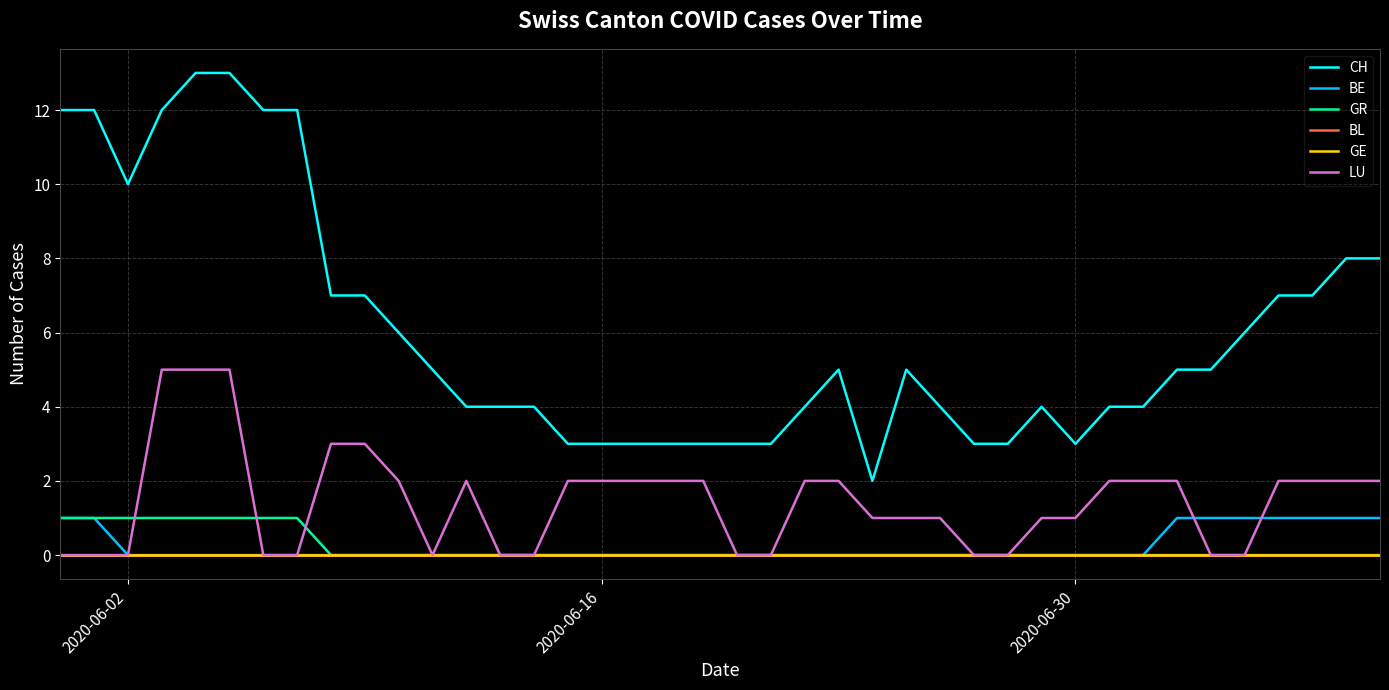

At how many categories does at least one series exceed 6?

14